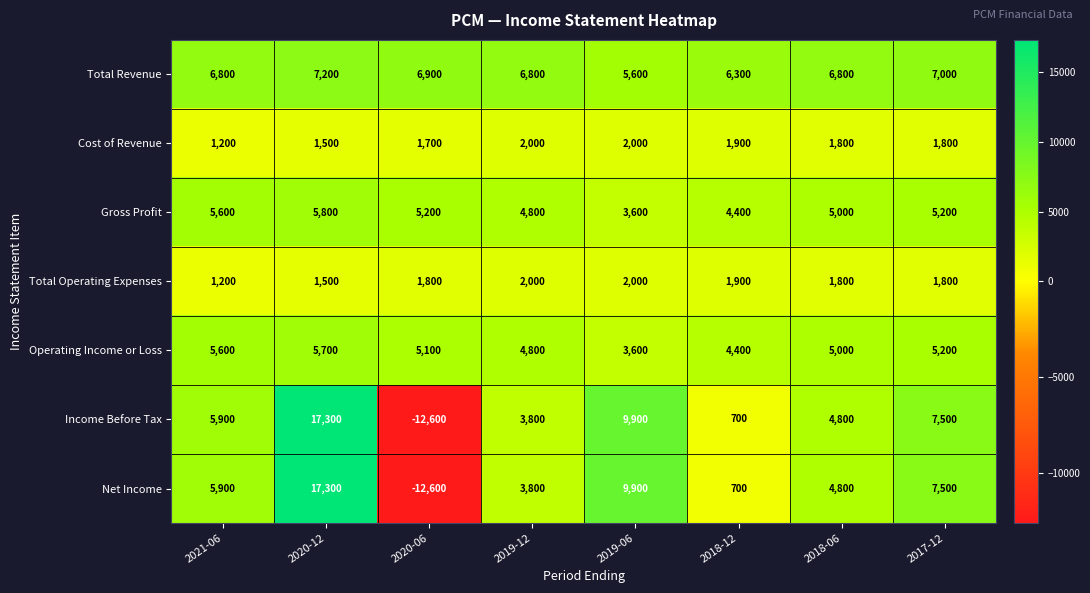

Which category has the highest value across all series?

2020-12